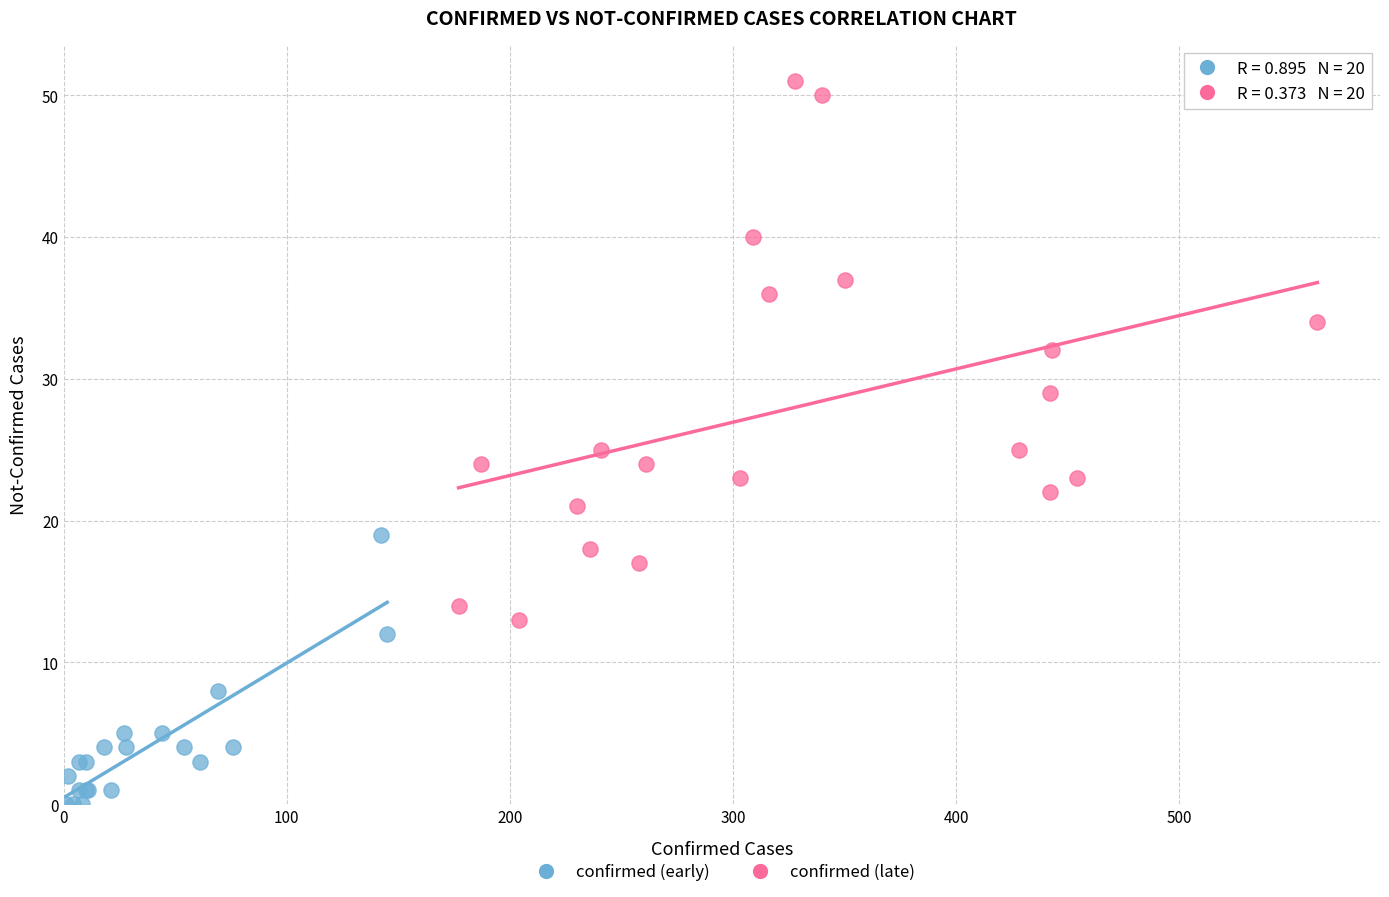

What are all the series names shown in the legend?

confirmed (early), confirmed (late)